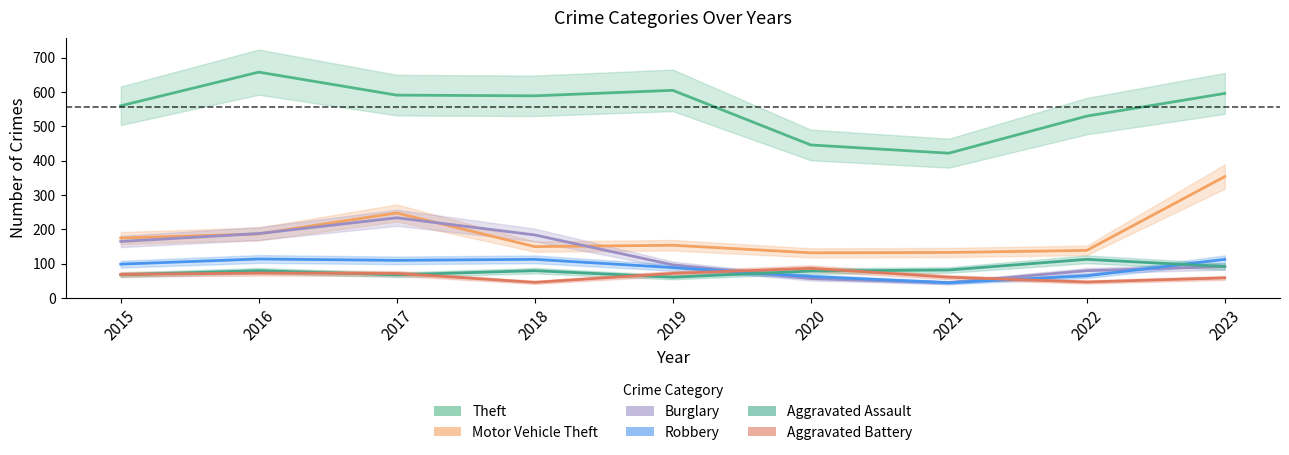

Which series changed the most between 2017 and 2019?

Burglary